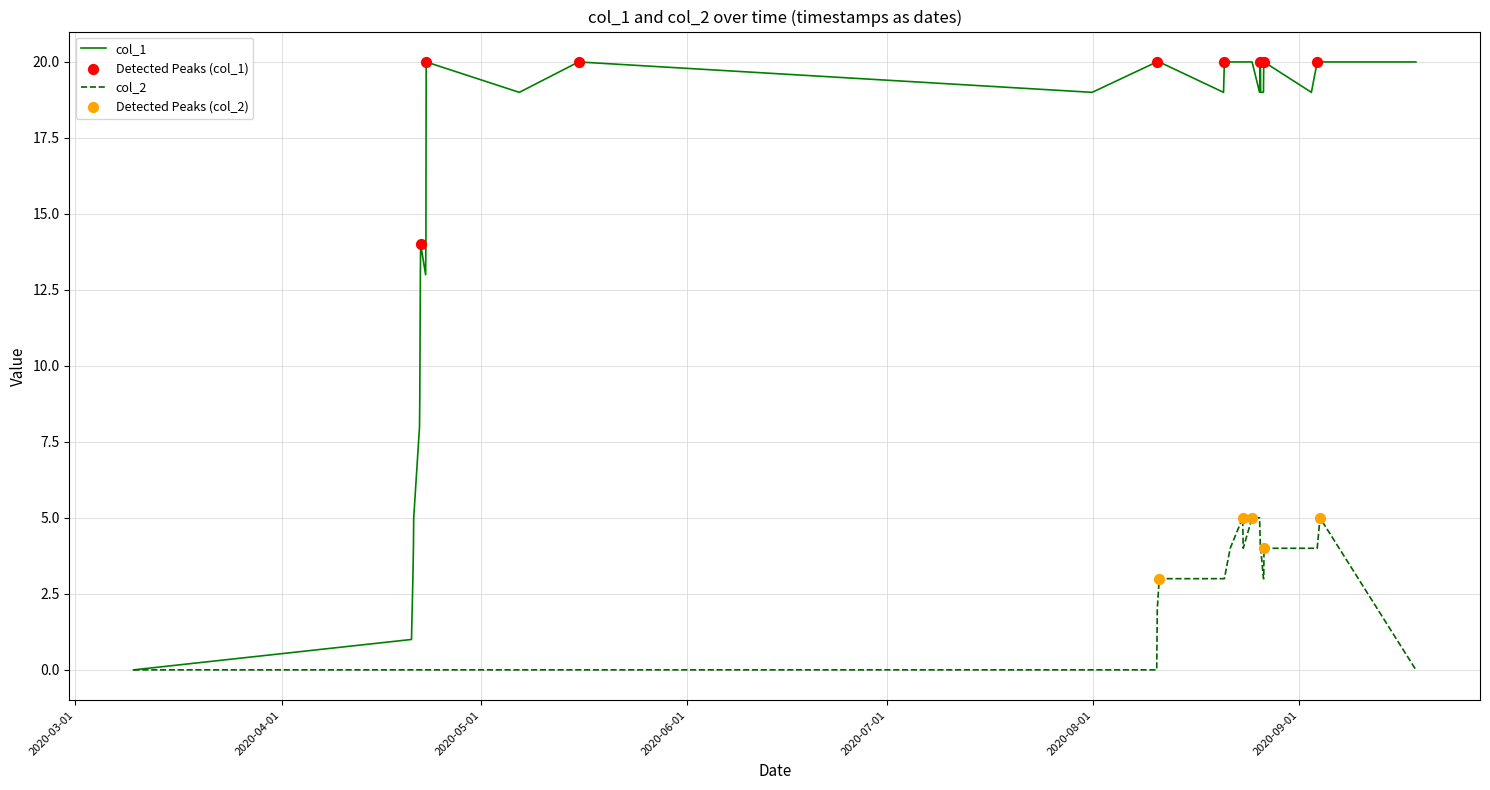

Which series has the widest spread of values?

col_1